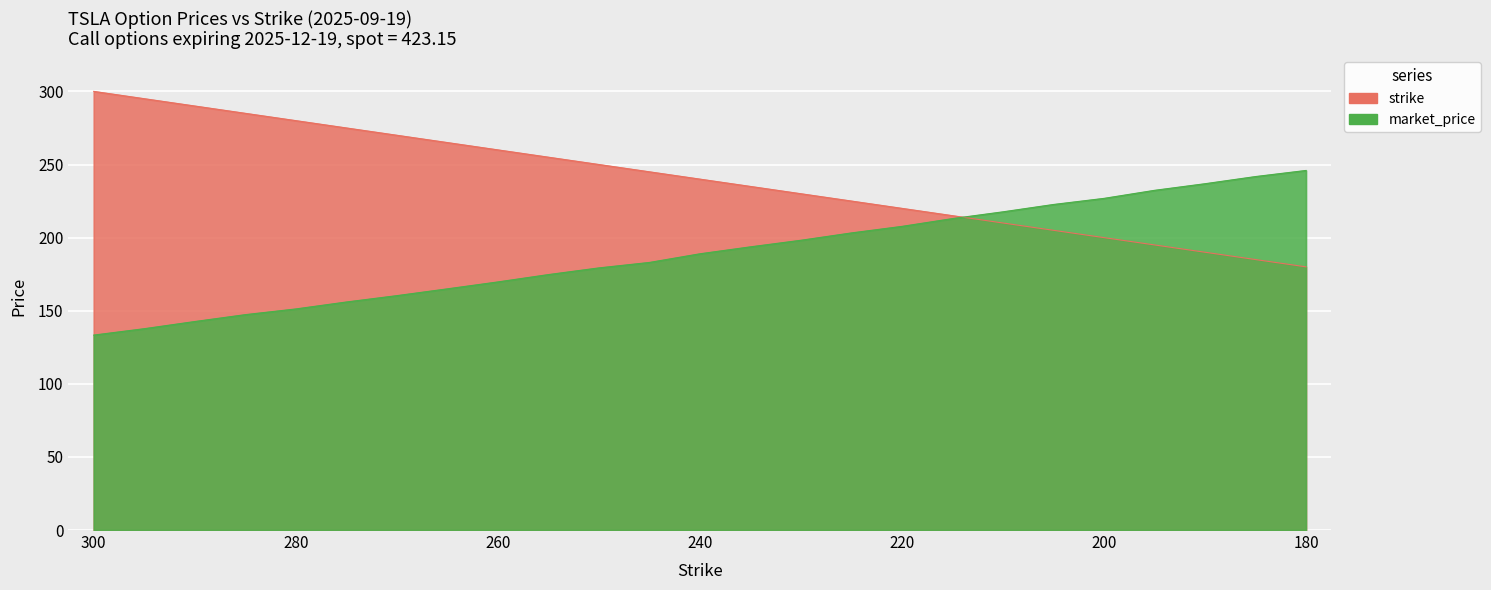

True or false: strike has a value of 316.2 at 225.

False